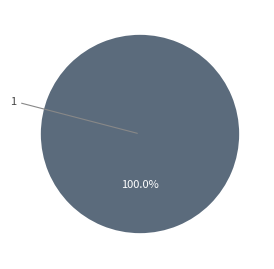

Is there any slice that represents more than half of the pie?

Yes